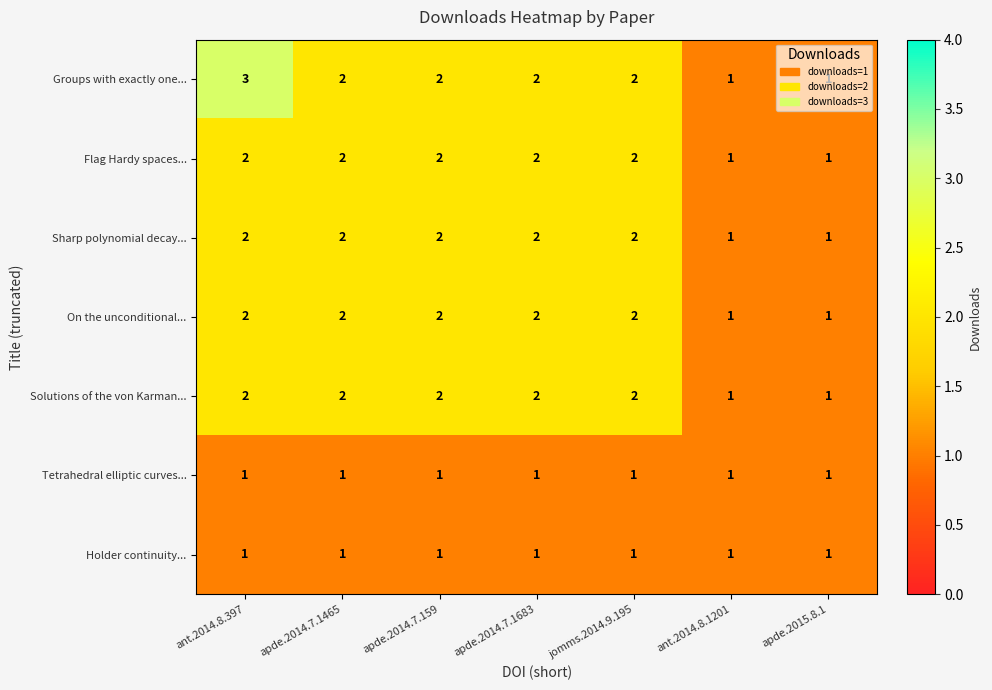

Which series has the largest total across all categories?

Groups with exactly one...